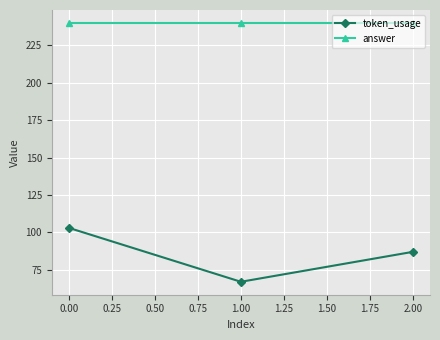

True or false: answer has a value of 52 at 0.00.

False